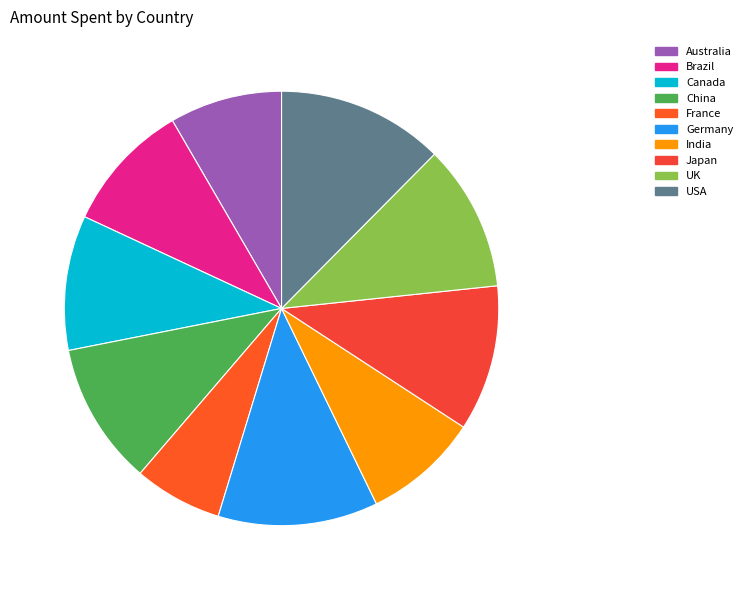

Between USA and UK, which is larger?

USA